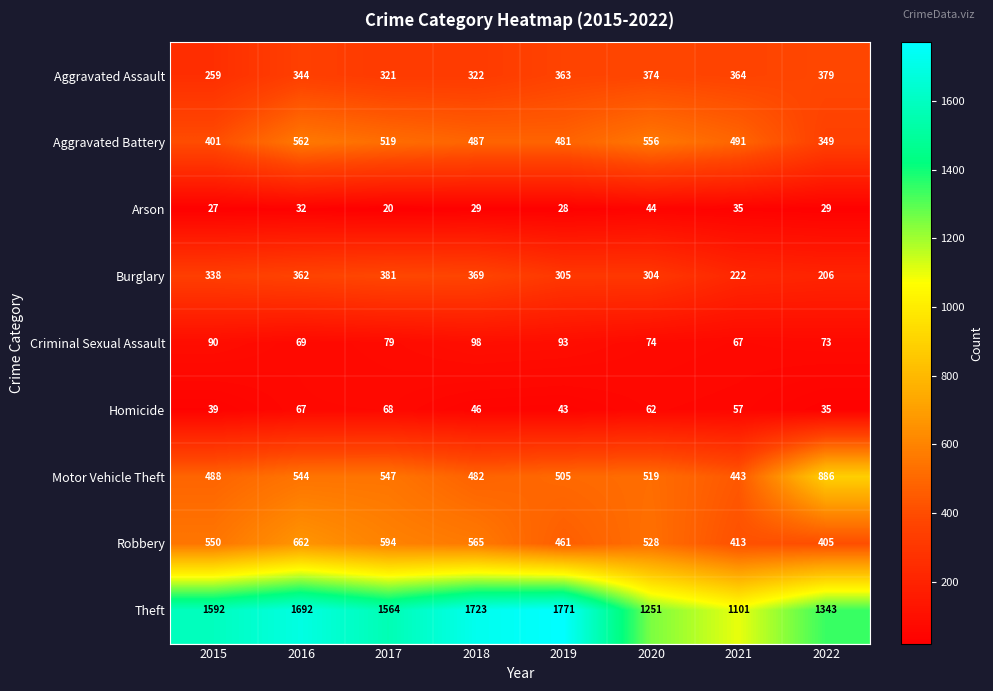

At which label does Motor Vehicle Theft reach its peak?

2022